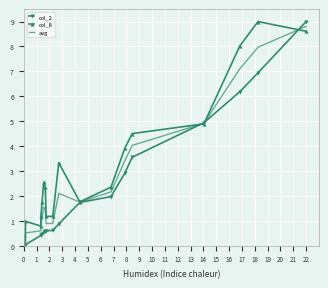

At which category is the sum across all series the highest?

22